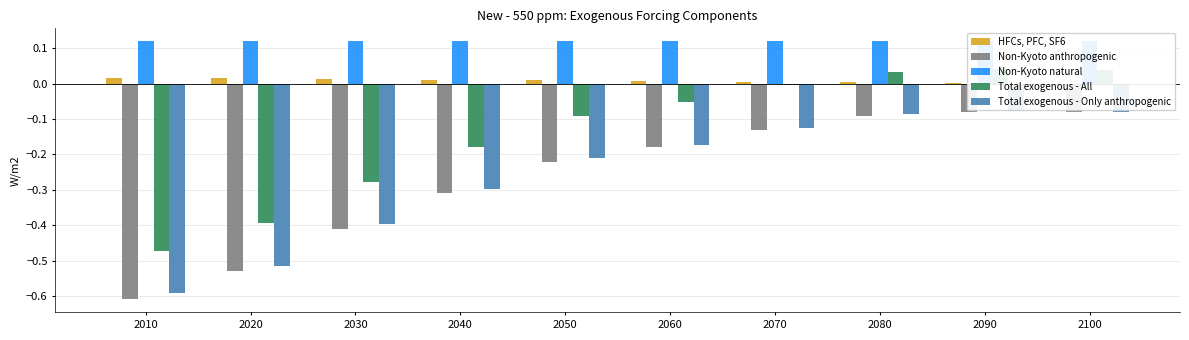

What is the average value of the Non-Kyoto anthropogenic series?

-0.3